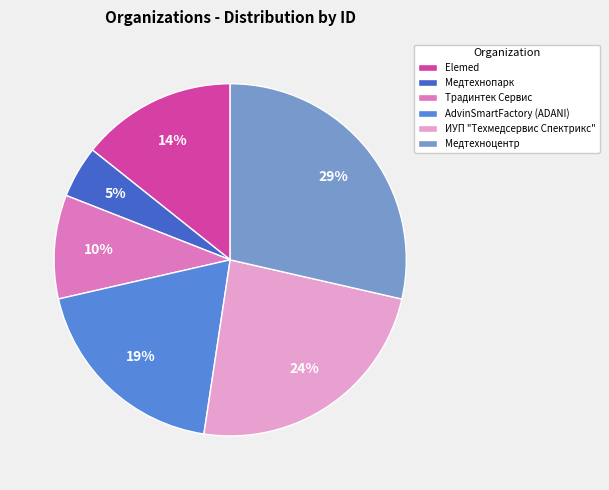

Rank the categories by value from lowest to highest.

Медтехнопарк, Традинтек Сервис, Elemed, AdvinSmartFactory (ADANI), ИУП "Техмедсервис Спектрикс", Медтехноцентр